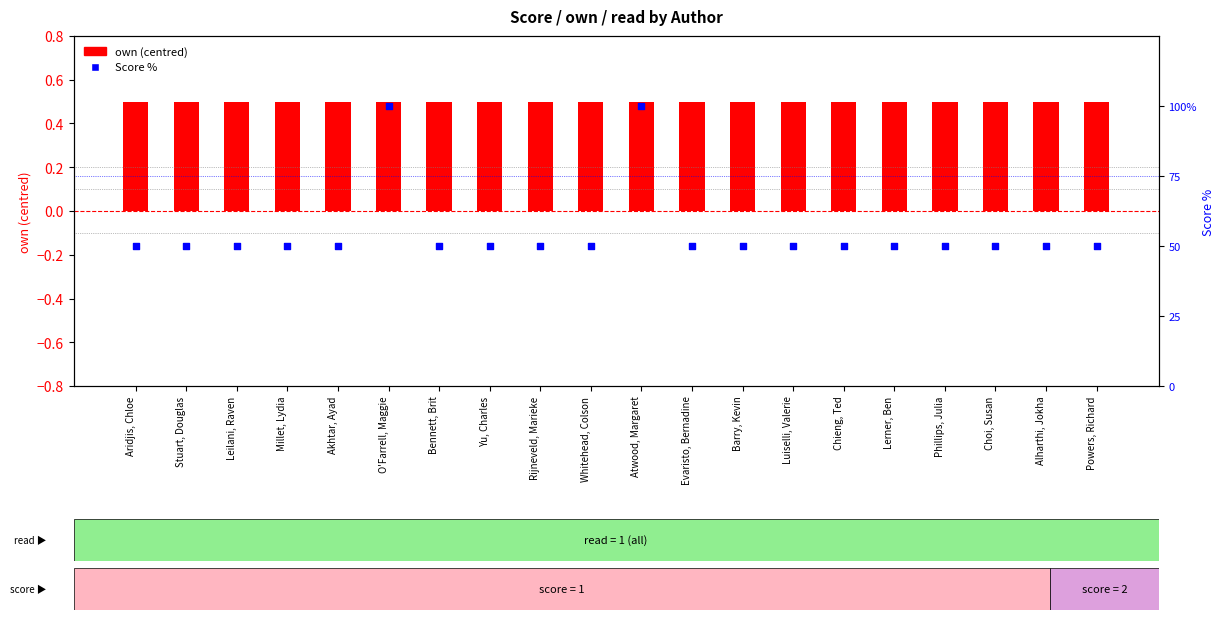

Which series has the widest spread of Y values?

Score %